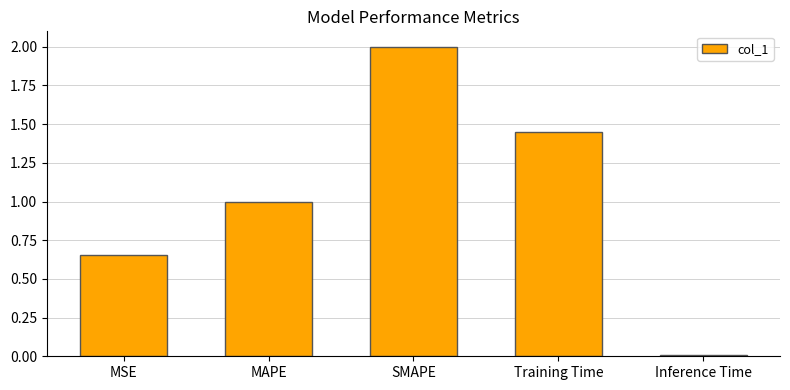

Between MAPE and MSE, which is larger?

MAPE